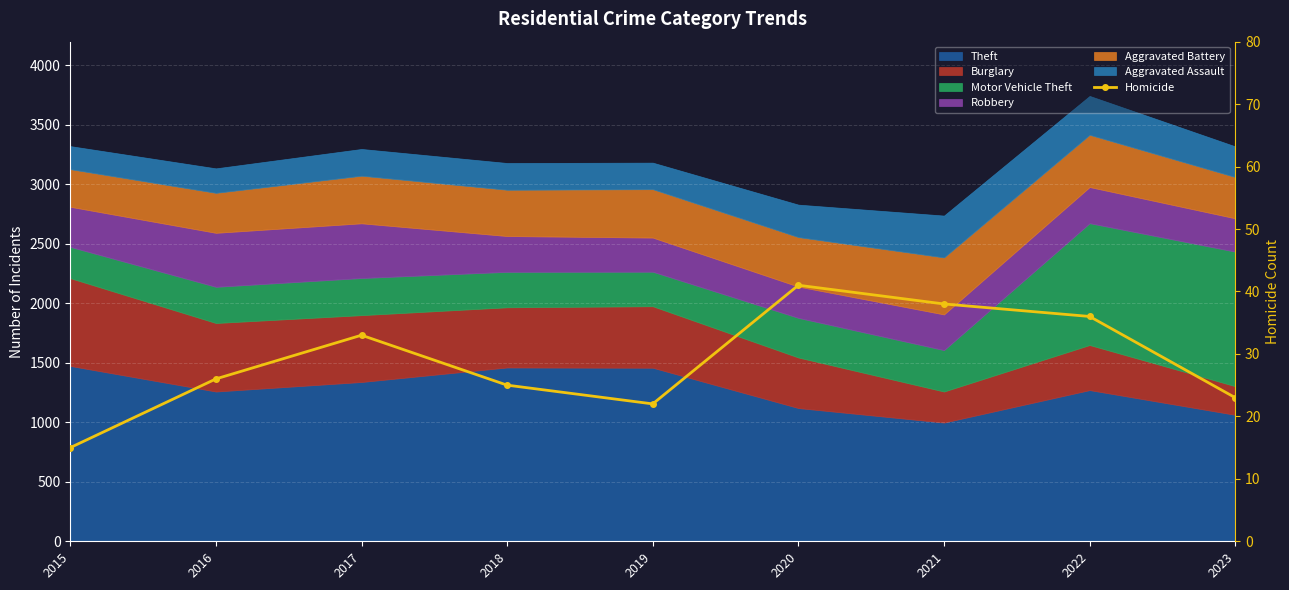

At which category does the chart reach its minimum across all series?

2015